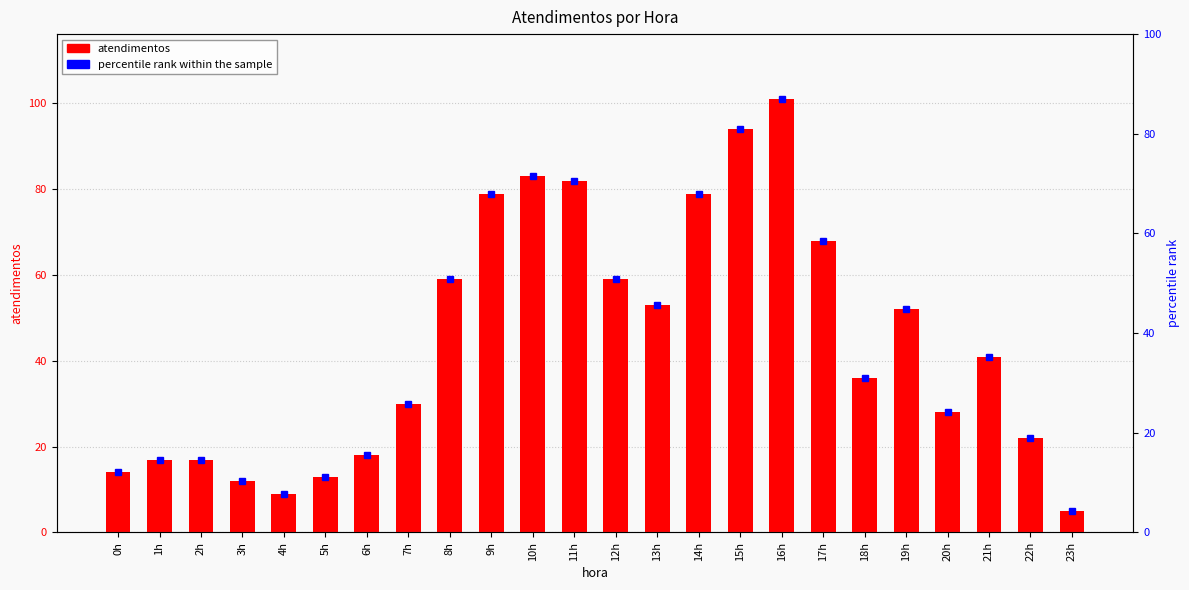

List the labels in order of value, smallest first.

23h, 4h, 3h, 5h, 0h, 1h, 2h, 6h, 22h, 20h, 7h, 18h, 21h, 19h, 13h, 8h, 12h, 17h, 9h, 14h, 11h, 10h, 15h, 16h